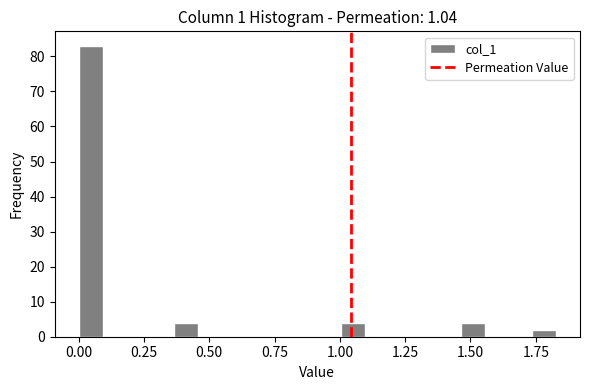

Read against the x-axis, roughly where is the centre of the tallest bar?

0.05